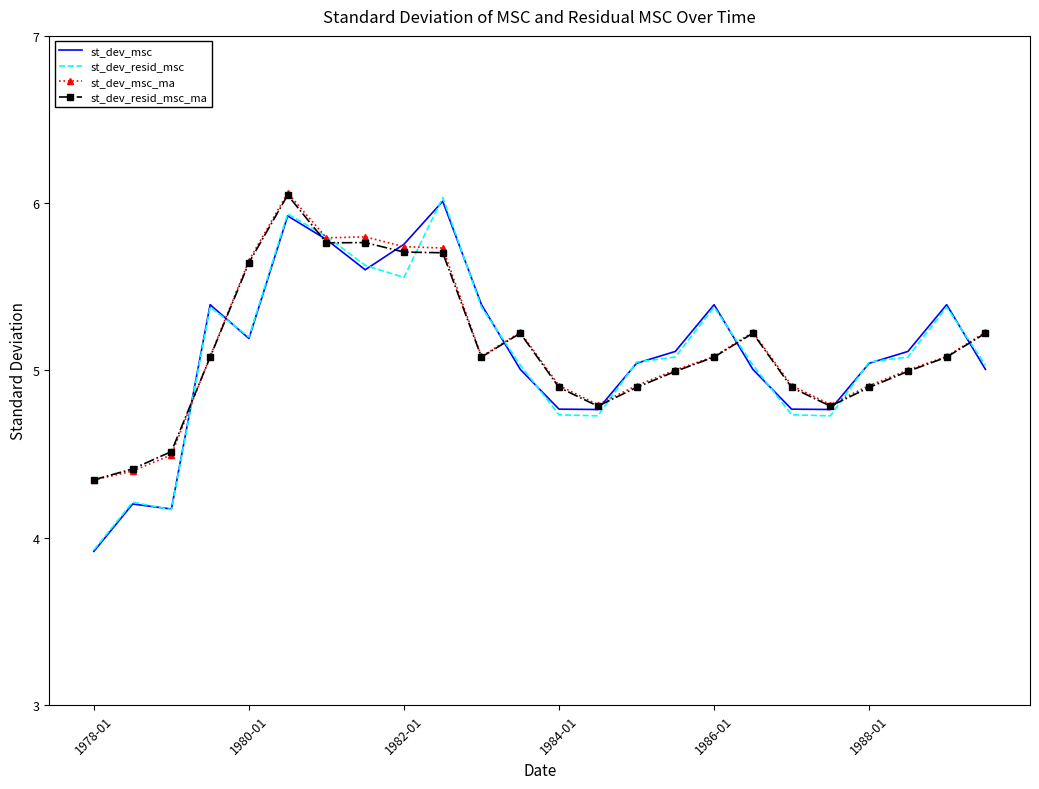

Which series has the largest range (max minus min)?

st_dev_resid_msc